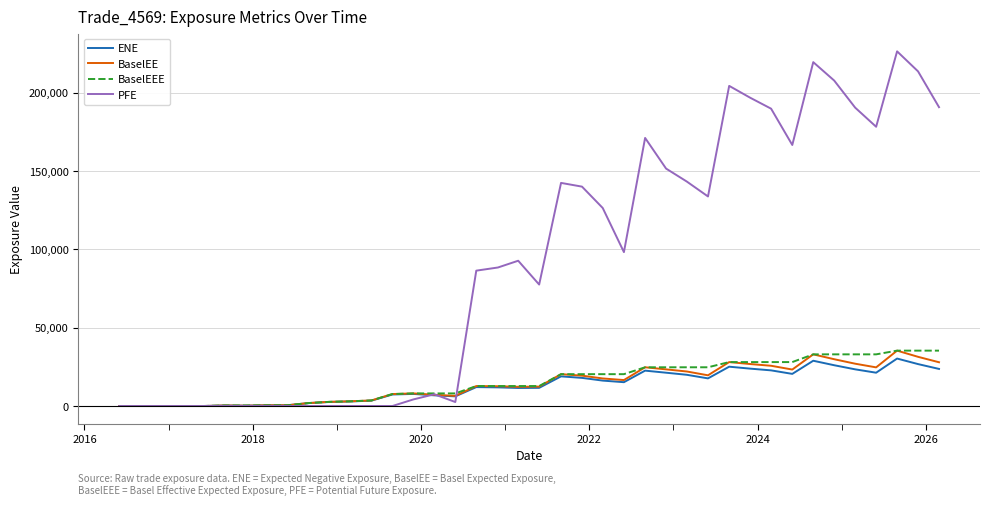

What is the greatest value displayed?

226417.0